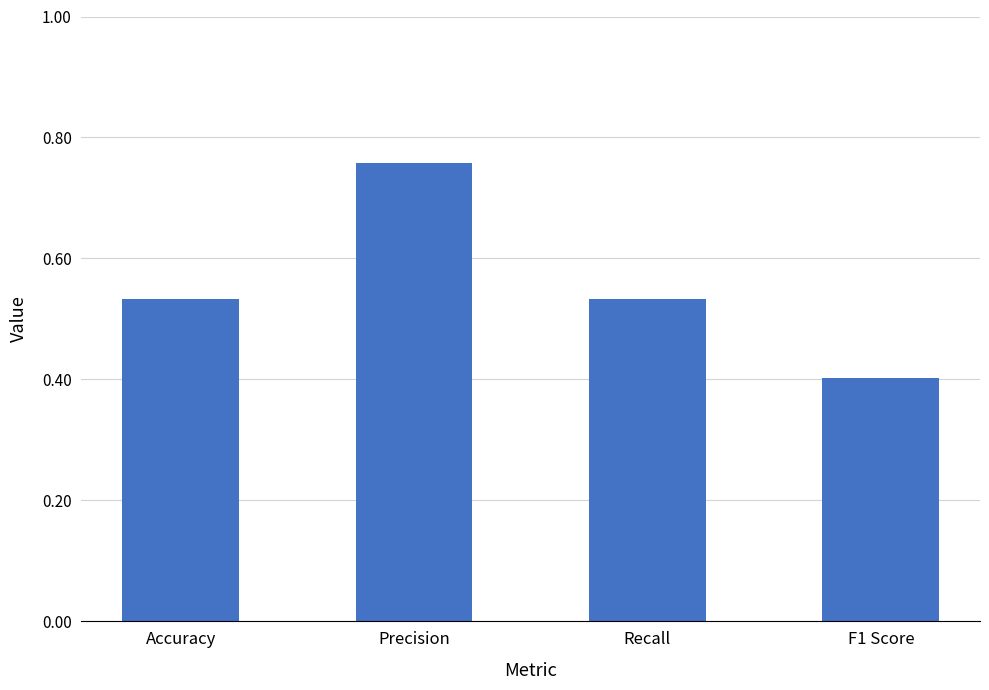

What is the change in value from Recall to F1 Score?

-0.1